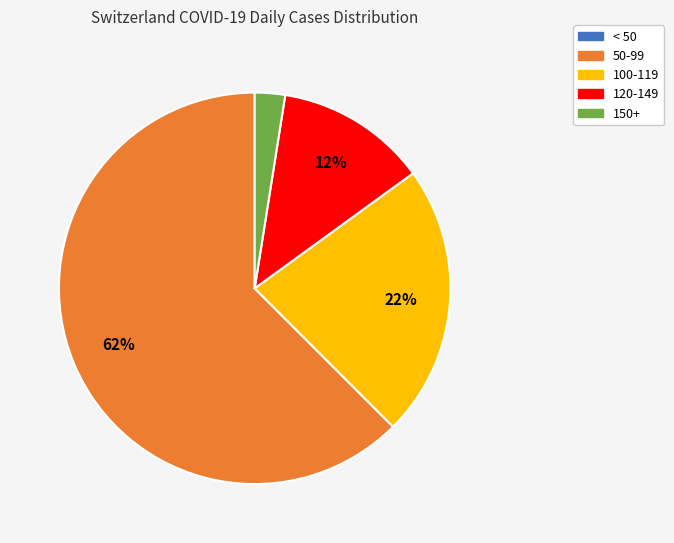

The 50-99 slice represents 68% of the pie. True or false?

False